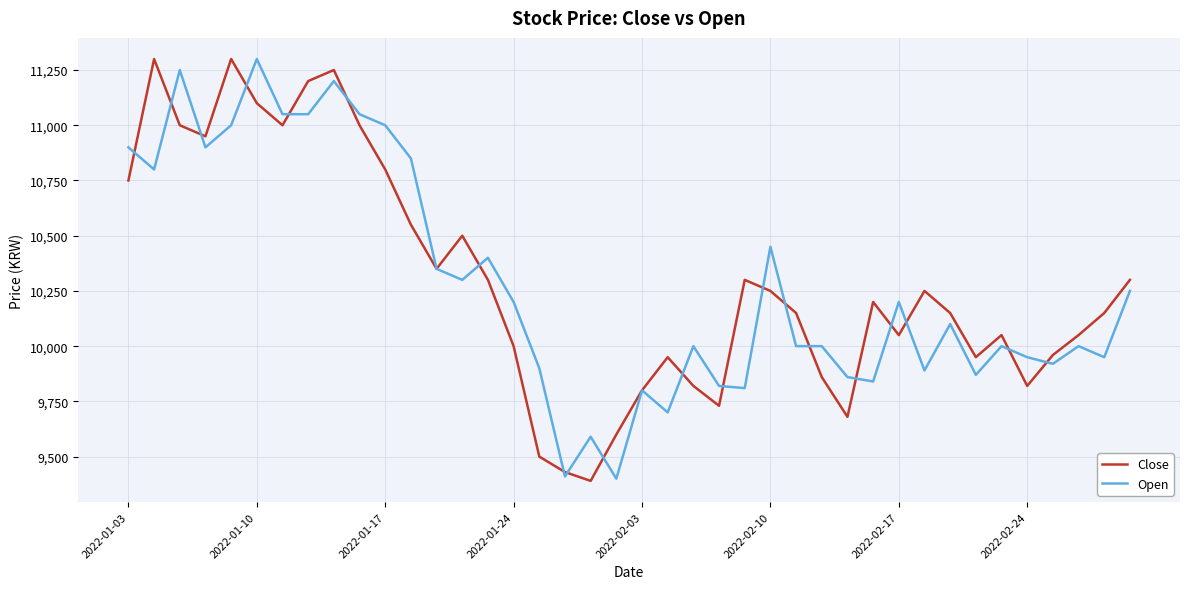

What is the average value of the Close series?

10294